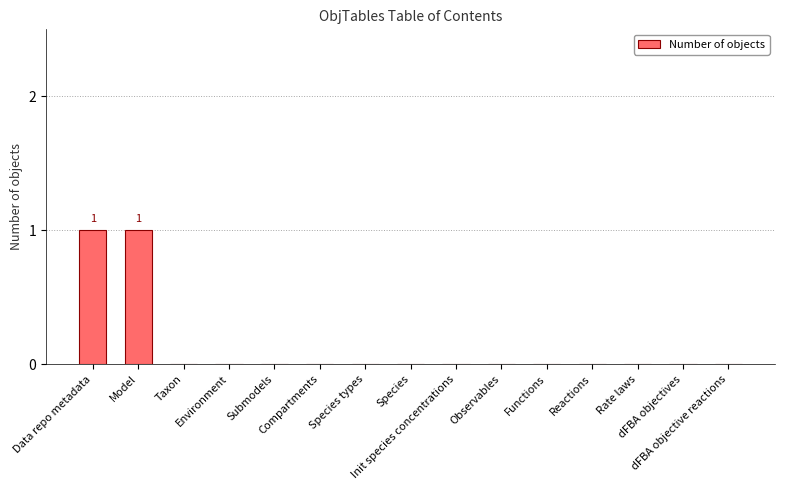

The chart shows a value of 0 at Environment. True or false?

True